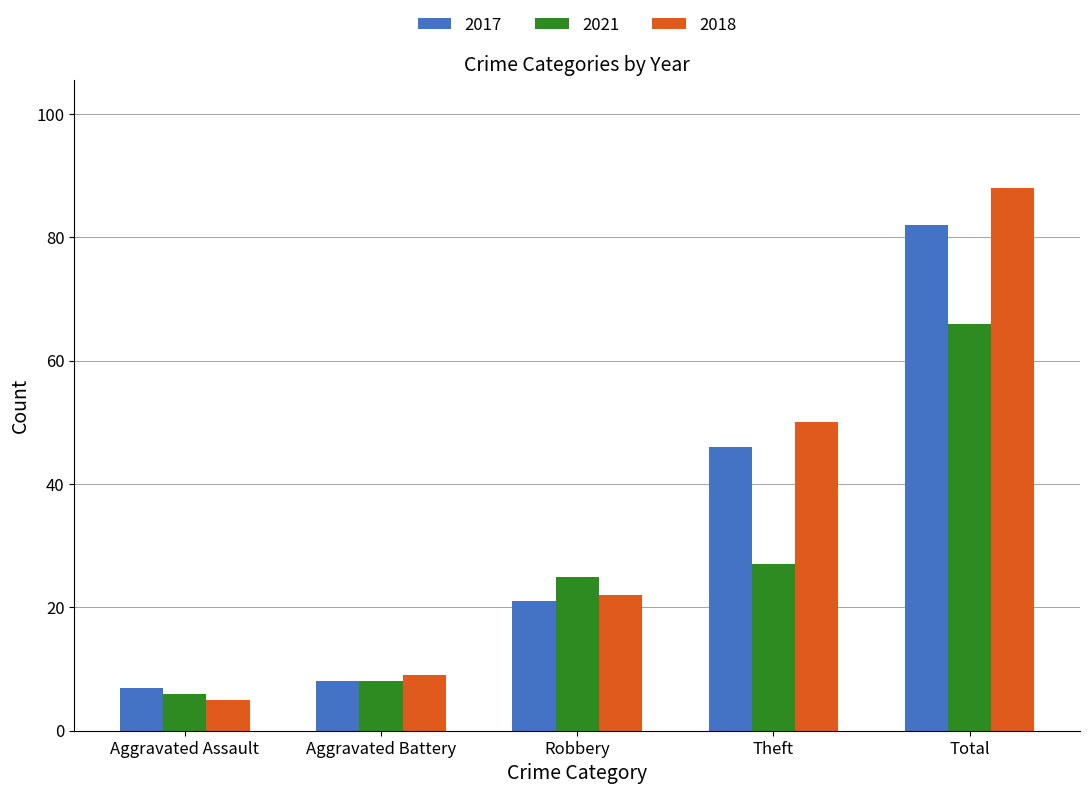

At how many categories does at least one series exceed 21?

3